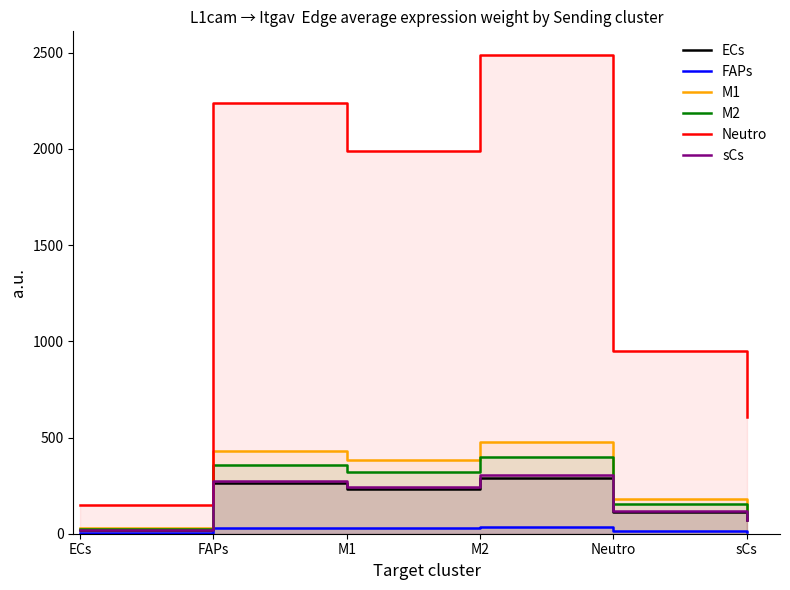

What is the difference between the second highest and minimum values in the Neutro series?

2090.4